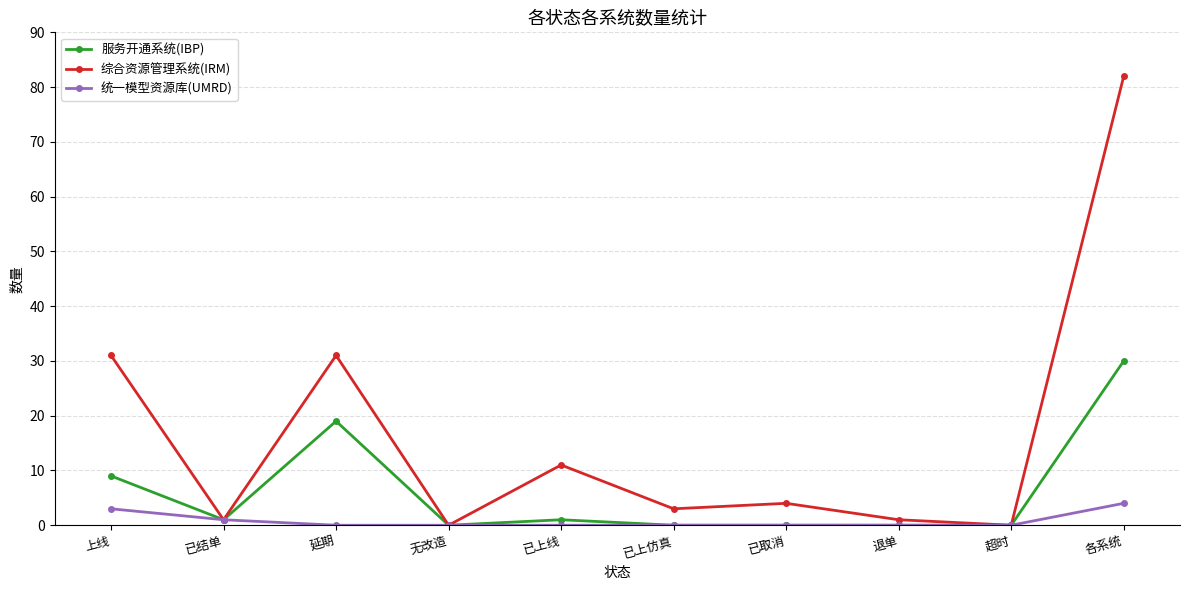

What is the label of the 3rd point from the right?

退单